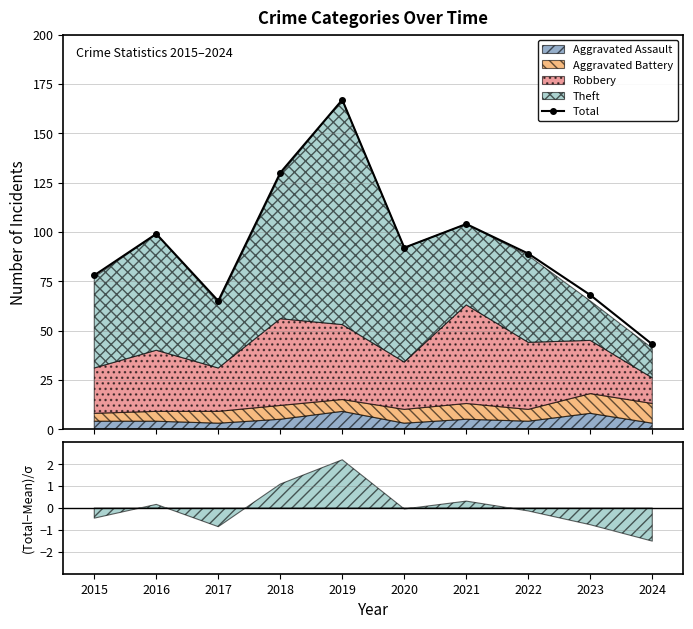

How many interior local peaks (higher than both neighbors) does the data have?

3